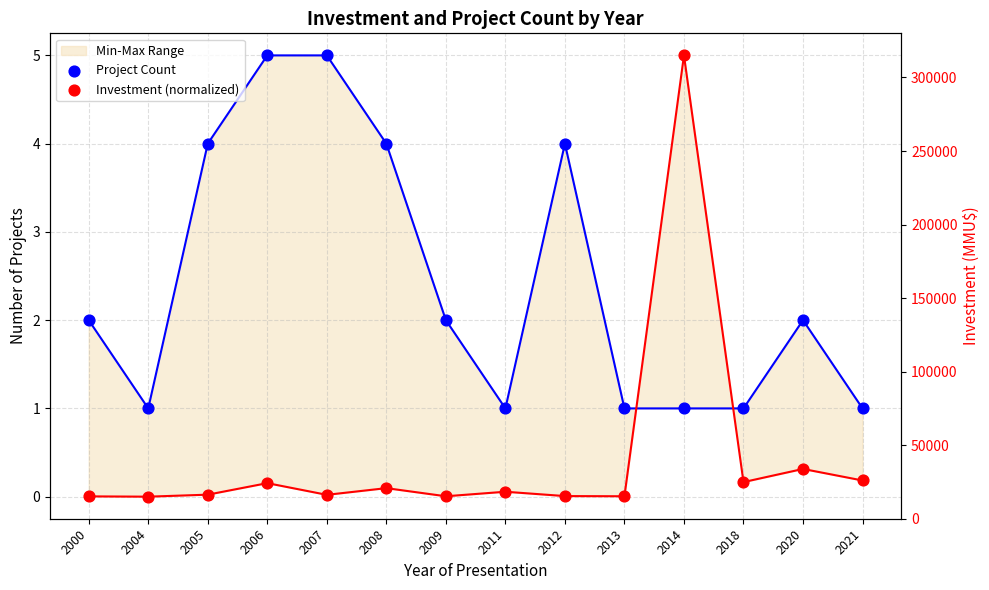

At how many categories does at least one series exceed 0?

14